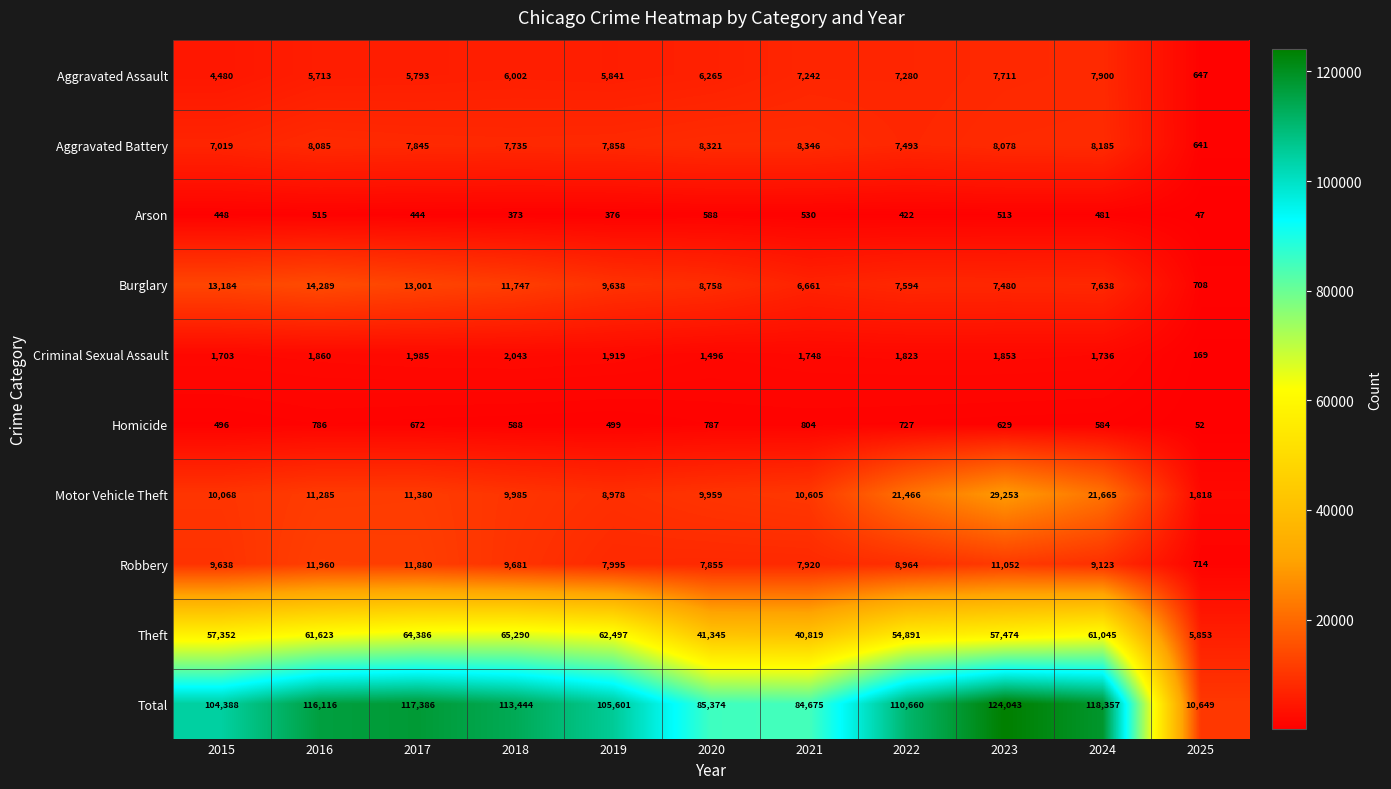

The value of Robbery at 2021 is 3933. True or false?

False